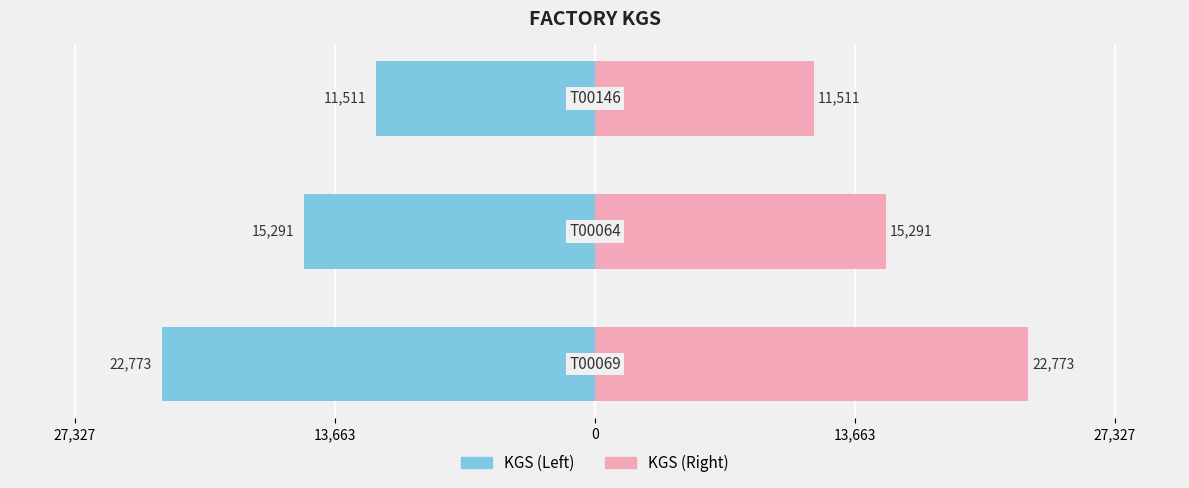

How many data points does each series have?

3